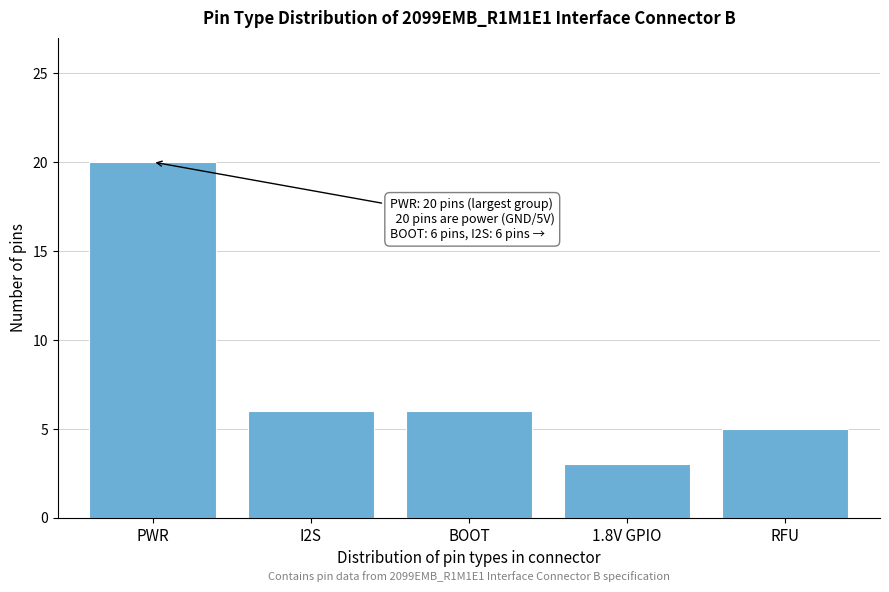

Reading left to right, what are all the values shown in this chart?

PWR=20	I2S=6	BOOT=6	1.8V GPIO=3	RFU=5